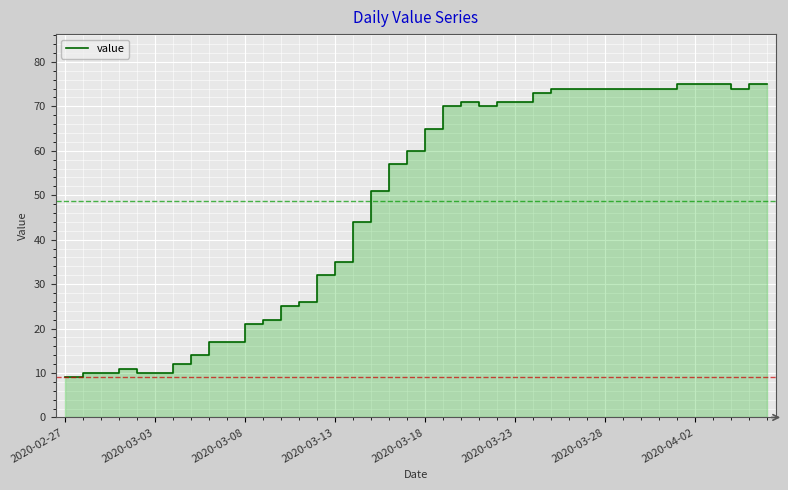

How many lines are shown in the chart?

1